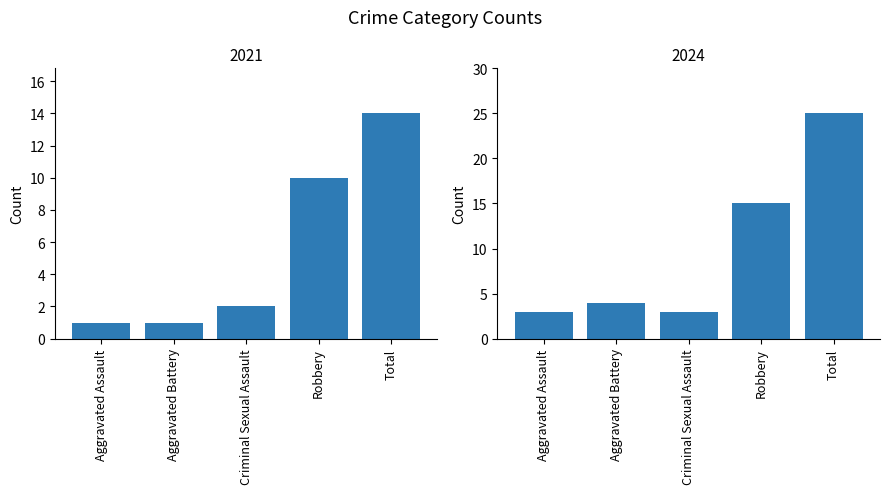

List the labels in order of 2021 value, largest first.

Total, Robbery, Criminal Sexual Assault, Aggravated Assault, Aggravated Battery